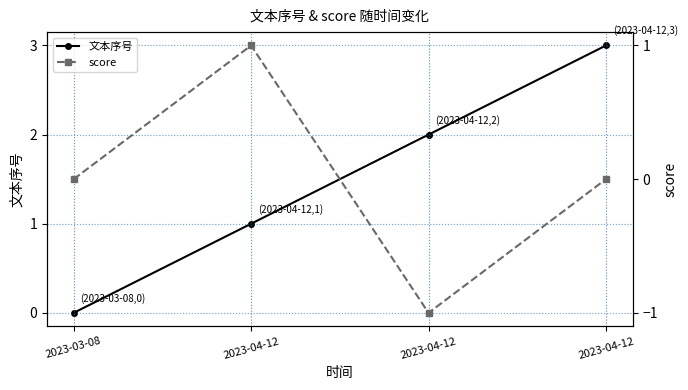

How many lines are shown in the chart?

2